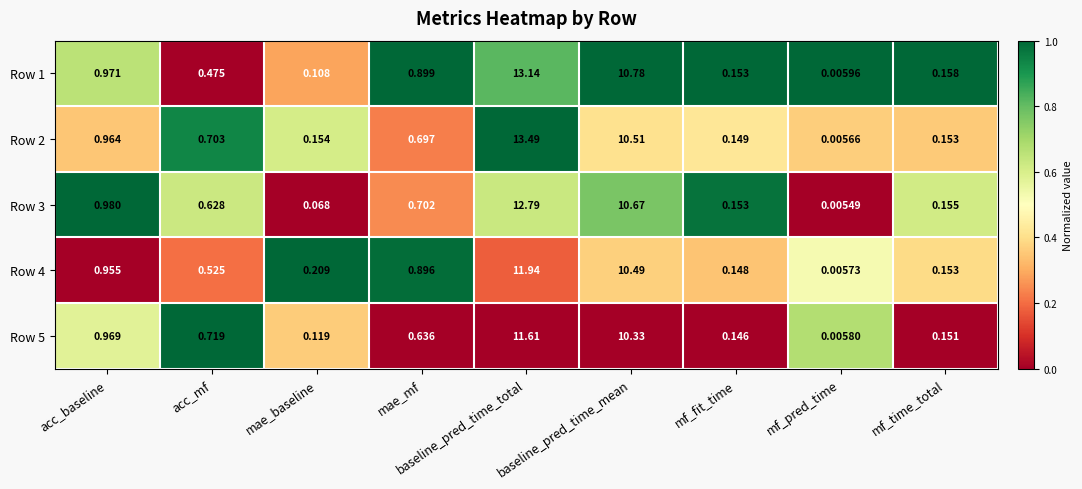

Where is Row 1 nearest to the value 6?

baseline_pred_time_mean